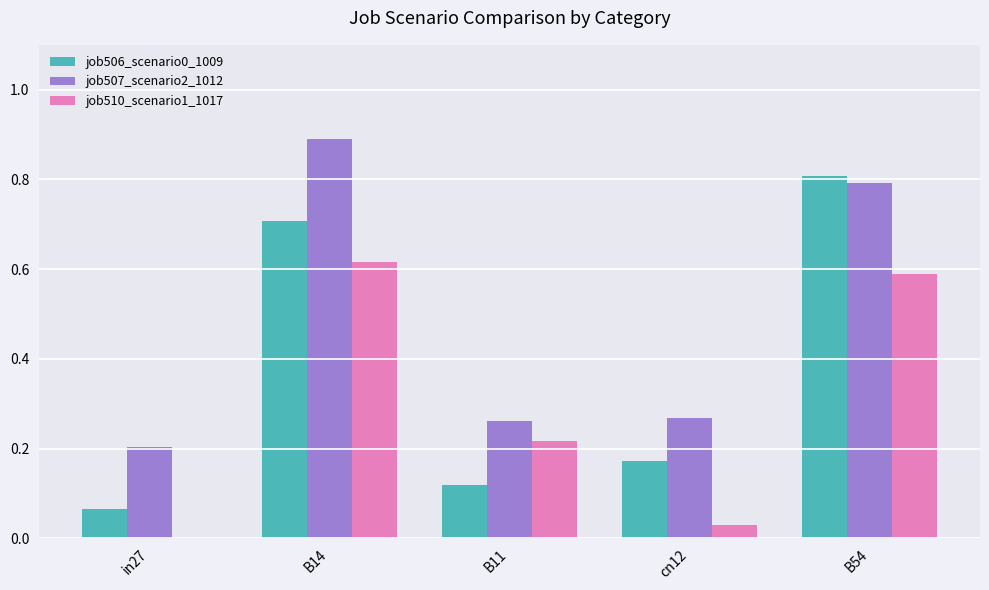

What is the sum of all job506_scenario0_1009 values?

1.9